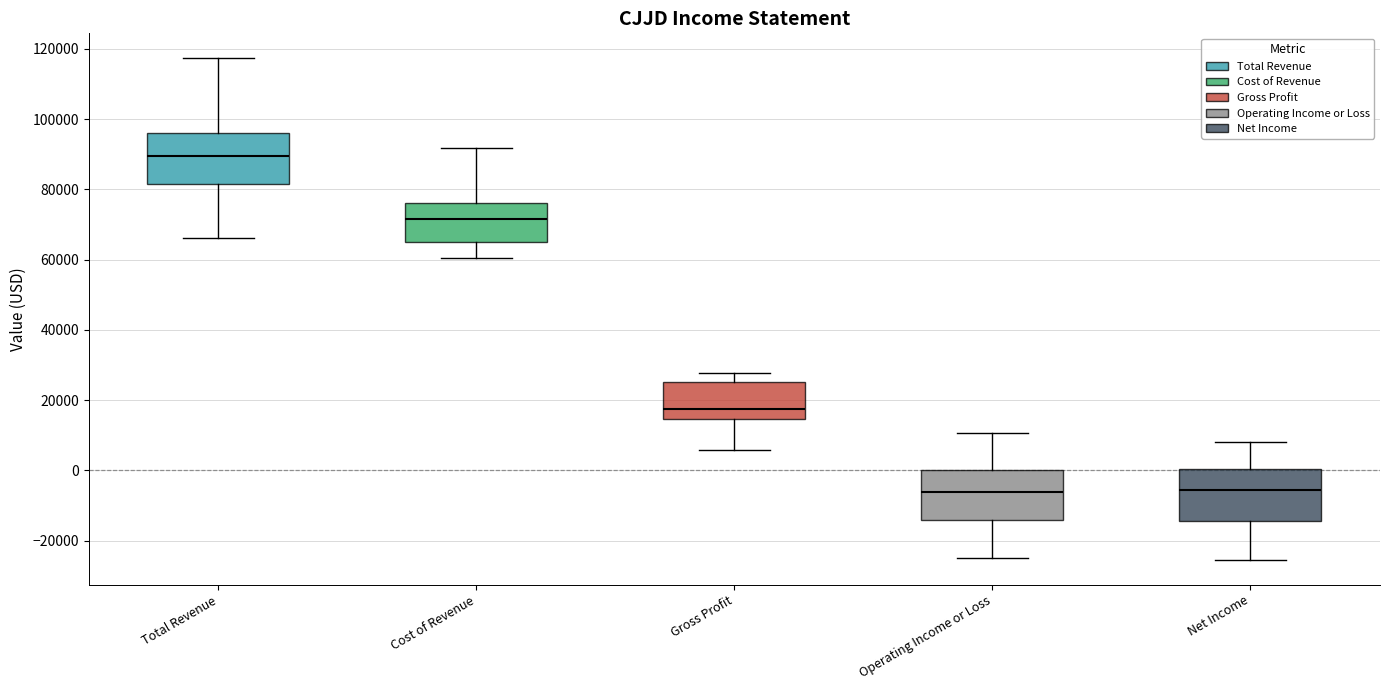

Which box's median line is the highest?

Total Revenue